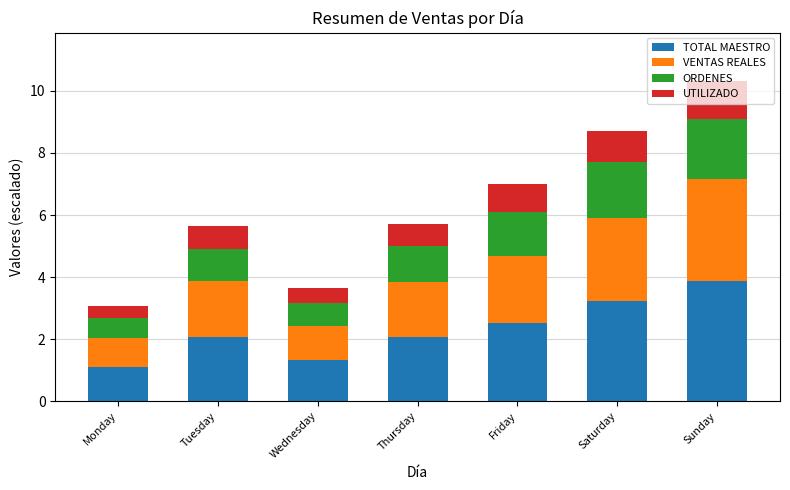

How many bars are there in total?

7